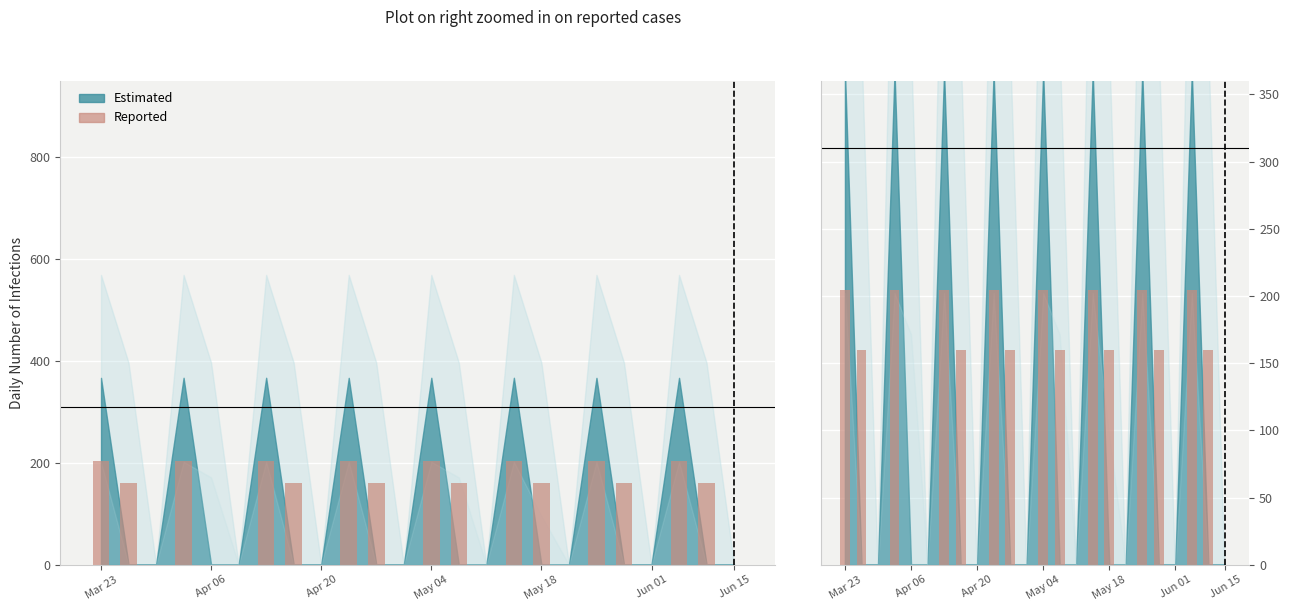

Rank the categories by value from lowest to highest.

Apr 20, May 18, Jun 01, 8, 11, 14, 17, 20, 23, Apr 06, 7, 10, 13, 16, 19, 22, Mar 23, May 04, Jun 15, 9, 12, 15, 18, 21